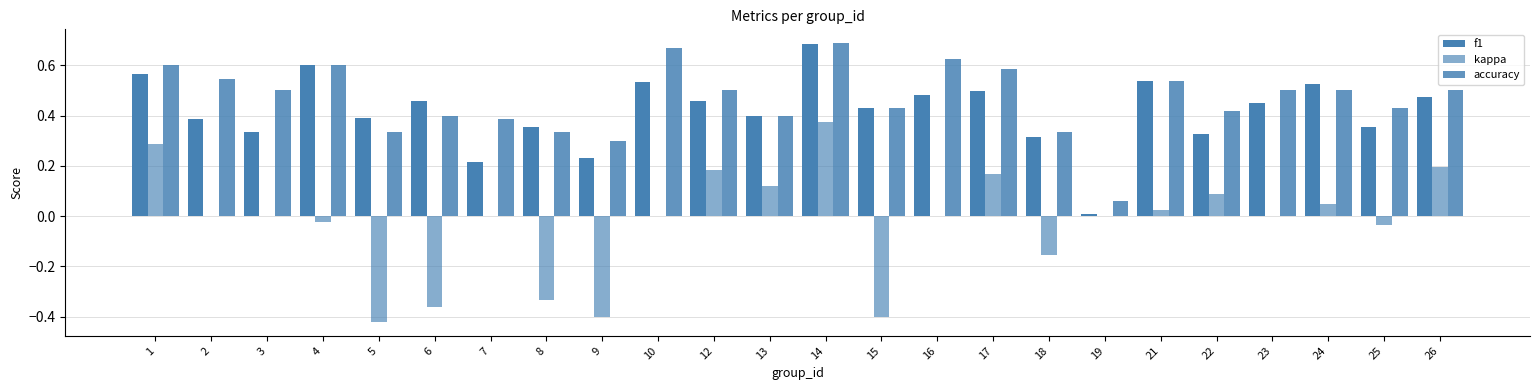

Are the bars horizontal?

No